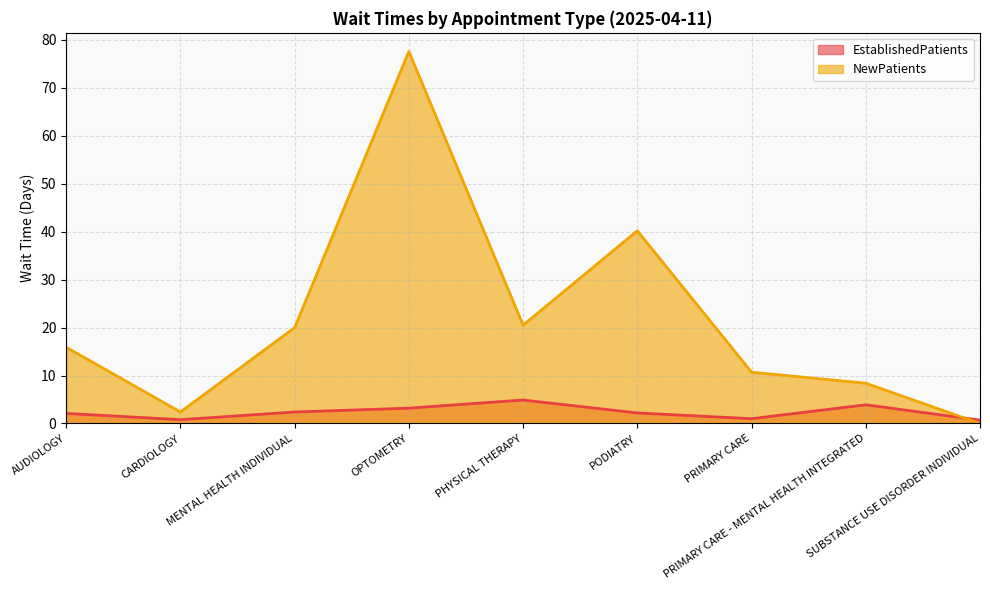

At which category is the sum across all series the highest?

OPTOMETRY